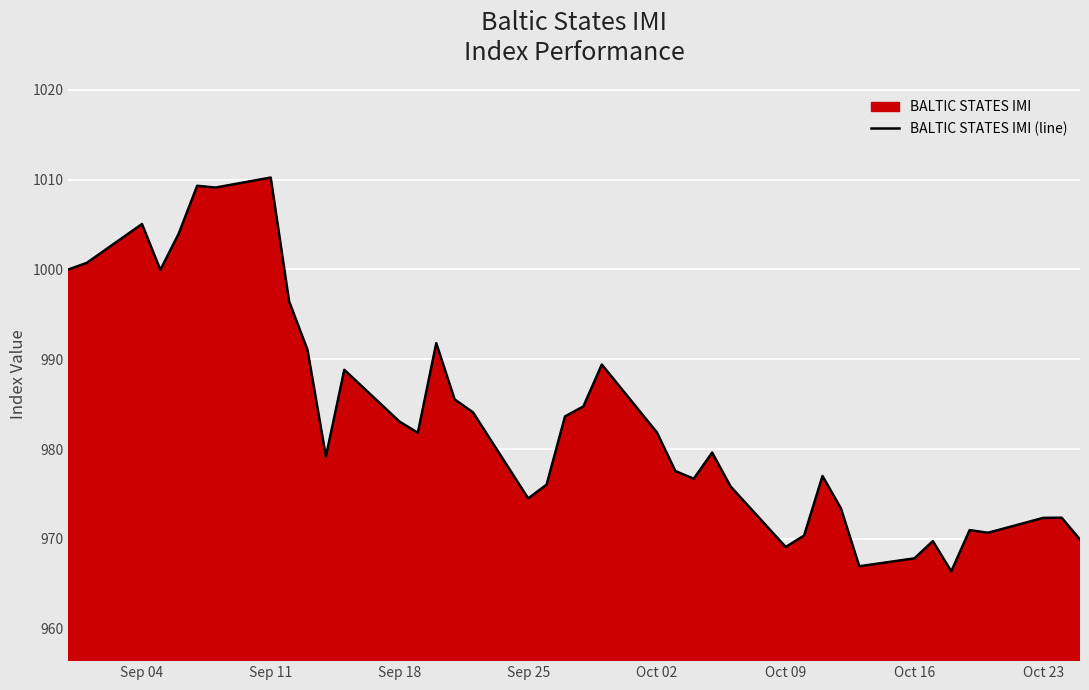

What is the minimum value shown in the chart?

966.4